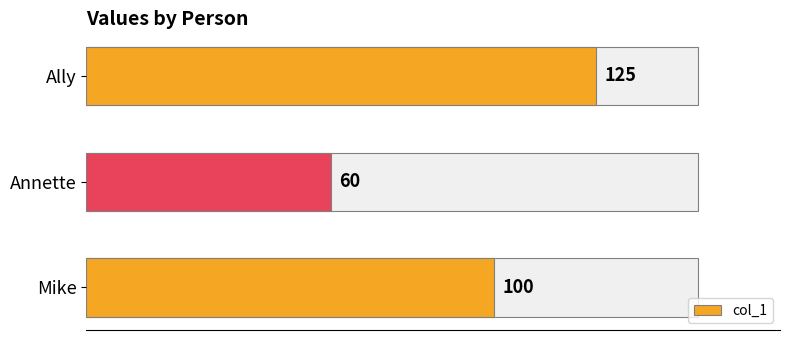

Which label corresponds to the largest value in the chart?

Ally